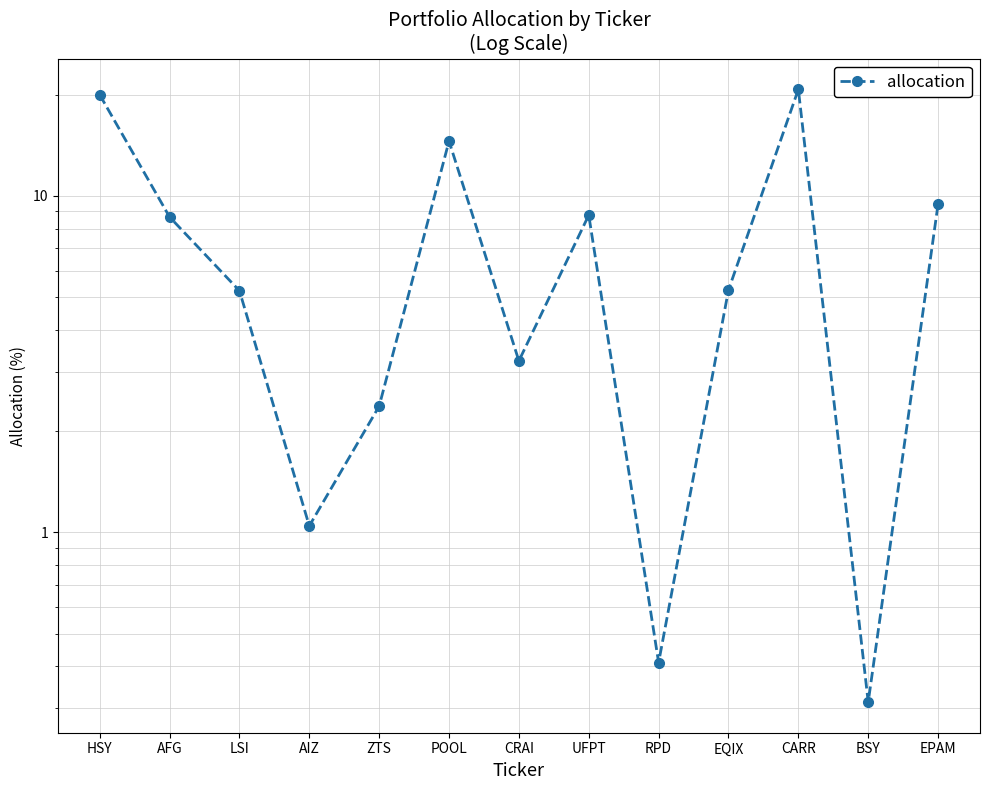

Reading left to right, list all the values displayed in this chart.

HSY=20.0	AFG=8.7	LSI=5.2	AIZ=1.0	ZTS=2.4	POOL=14.6	CRAI=3.2	UFPT=8.8	RPD=0.4	EQIX=5.3	CARR=20.7	BSY=0.3	EPAM=9.5